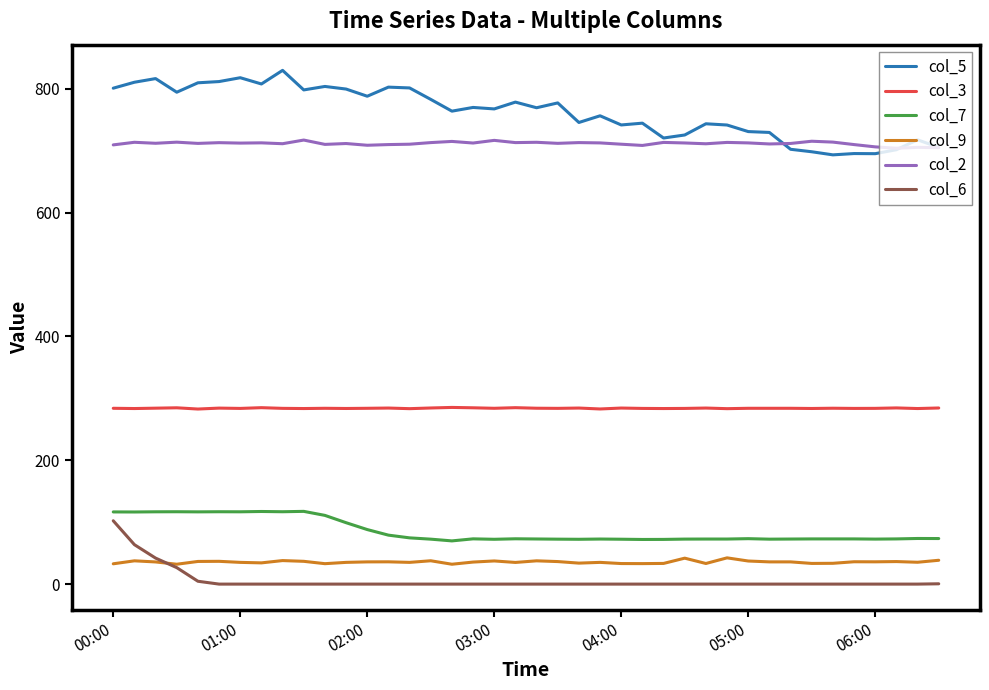

True or false: col_6 and col_5 intersect in this chart.

False